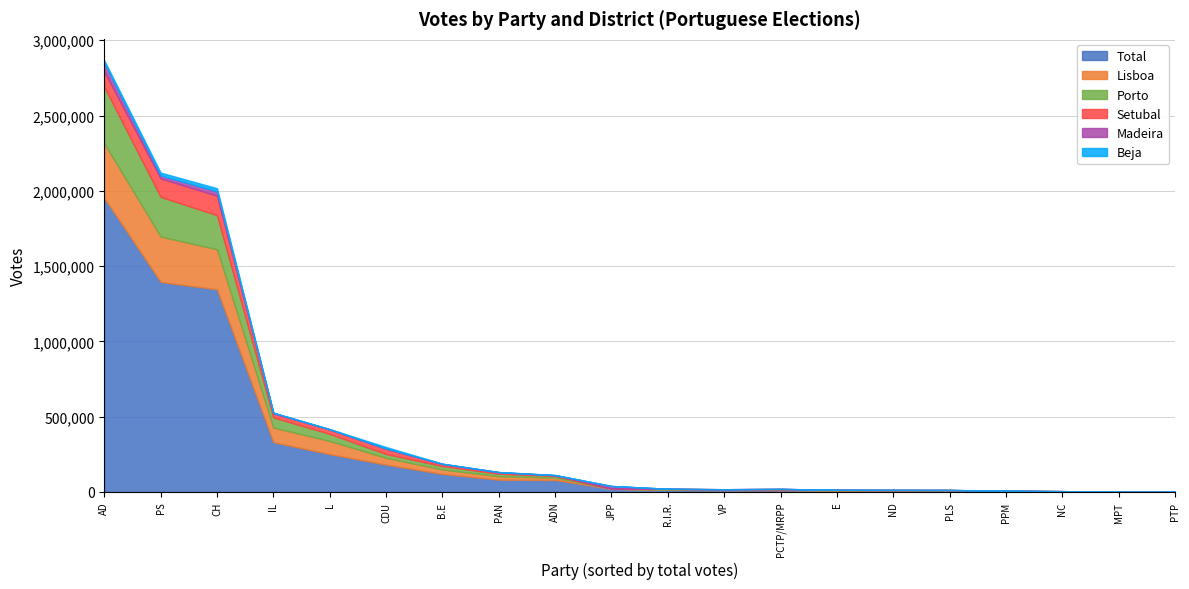

Reading right to left, list all the values displayed in this chart.

Total: 10998	13357	421	1394501	5296	6336	10858	80857	8217	2771	471	250651	20126	330149	8807	1345689	180943	119211	78914	1951977
Lisboa: 3156	2199	0	301492	945	1894	3666	23369	2016	755	0	87530	815	97098	2152	265718	45430	29914	15415	362506
Porto: 2573	3967	0	263793	596	3595	2179	16433	1808	1105	0	47156	749	66926	1771	226806	25002	22192	11275	375606
Setubal: 886	749	0	122679	320	847	2990	9229	682	389	0	28700	453	27057	714	129569	34956	13068	4187	103181
Madeira: 0	346	421	18704	454	0	0	1445	432	0	358	1749	17115	3657	187	29038	1763	1870	1554	57447
Beja: 93	135	0	19536	84	0	455	636	97	0	0	1547	0	1439	87	20447	10000	1365	713	15407